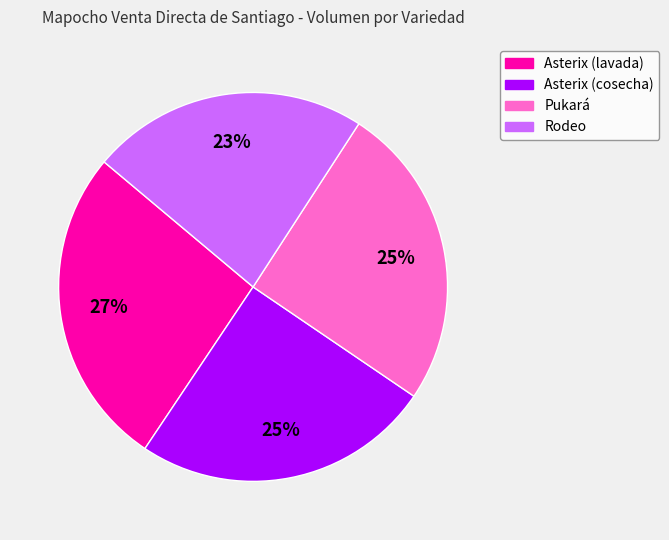

What percentage is the Asterix (lavada) slice, to the nearest percent?

27%